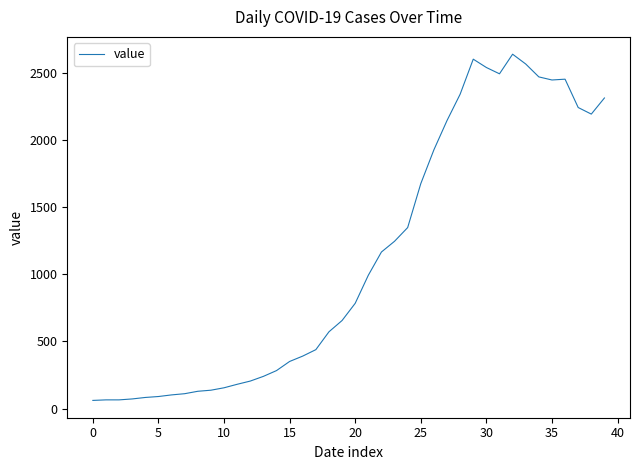

What is the difference between the maximum and minimum values?

2578